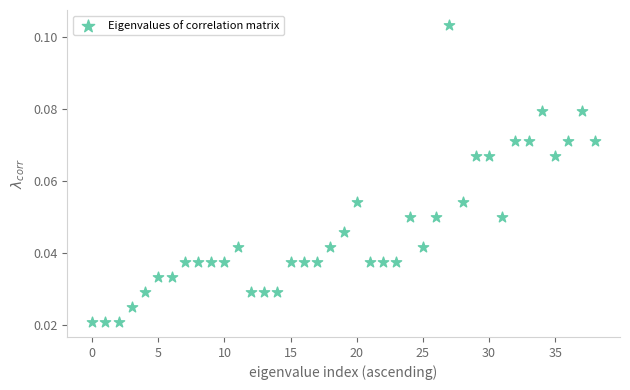

How many points are shown in the scatter plot?

39